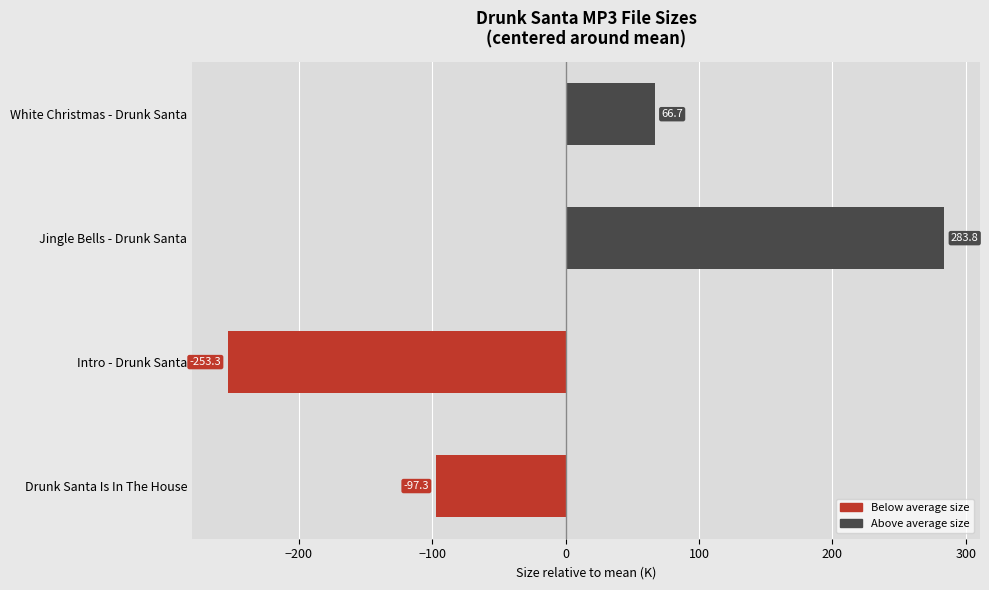

Rank the categories by value from highest to lowest.

Jingle Bells - Drunk Santa, White Christmas - Drunk Santa, Drunk Santa Is In The House, Intro - Drunk Santa